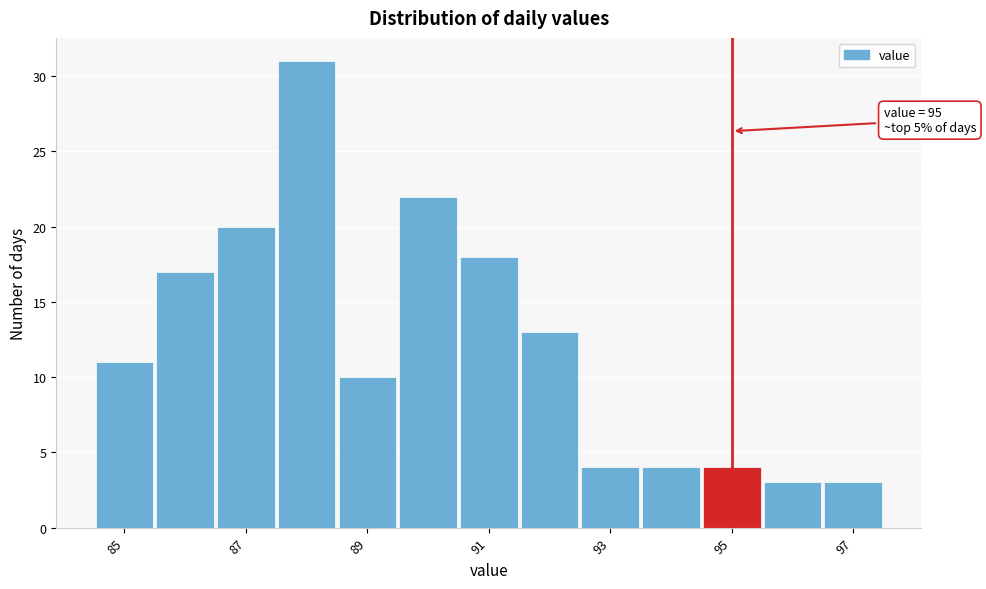

Which range on the x-axis has the tallest bar?

87.5 to 88.5